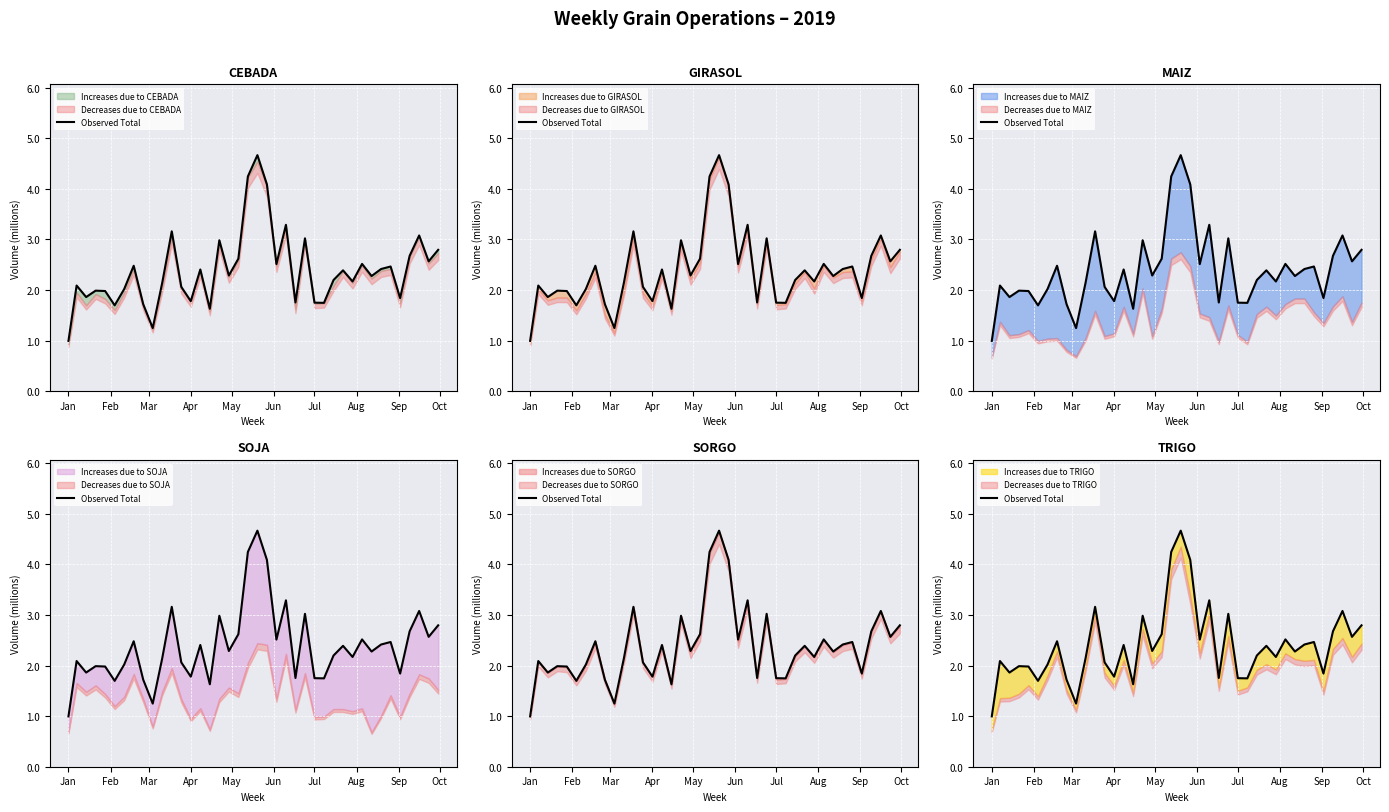

True or false: the data has more than 2 interior local peaks.

True